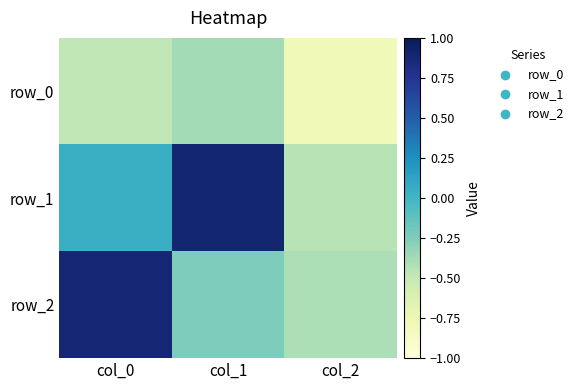

Which label corresponds to the smallest value in the chart?

col_2